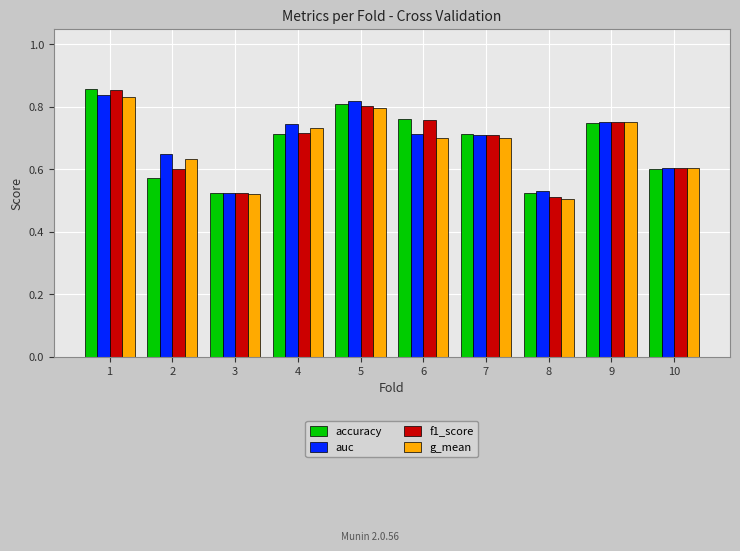

What is the sum of the accuracy values at 7 and 8?

1.2